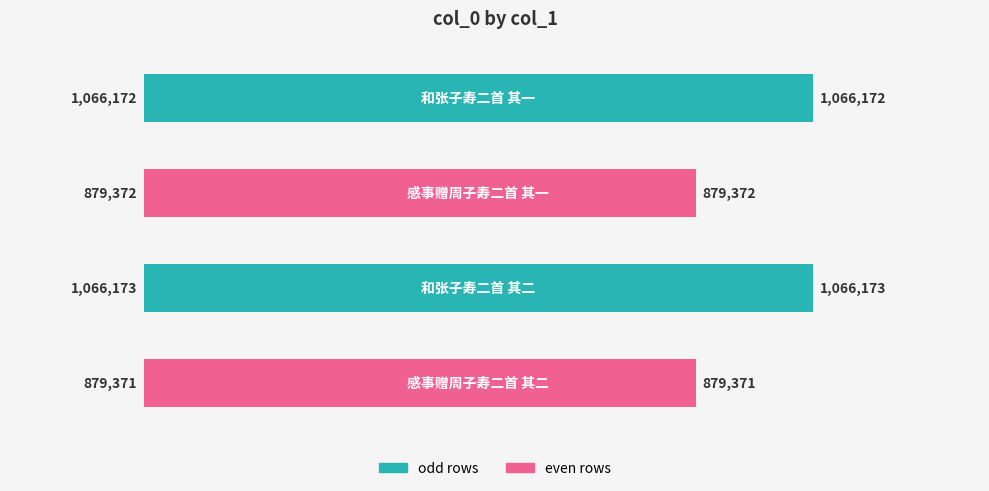

How many distinct data groups are displayed?

1